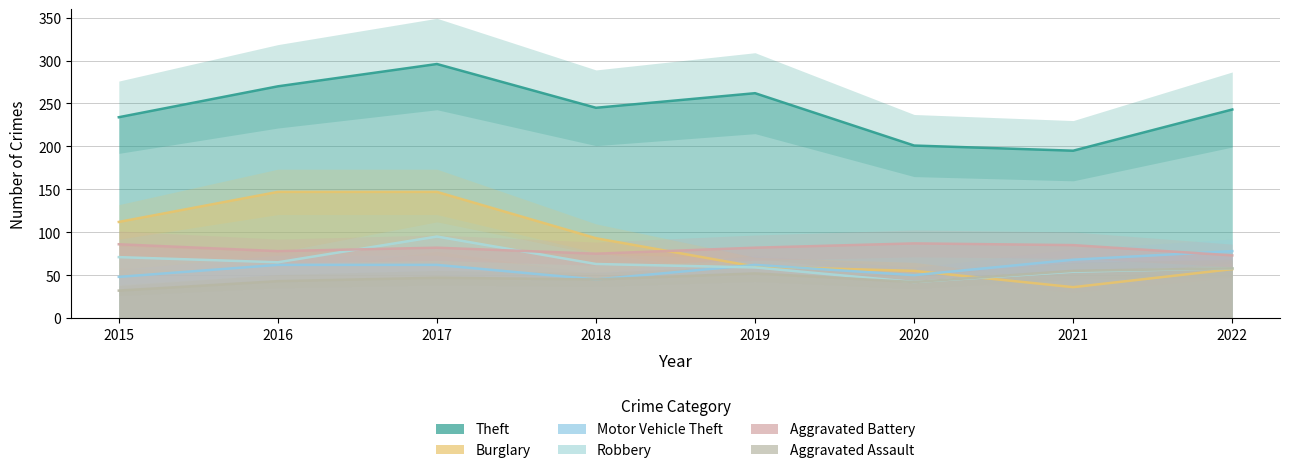

How many values in the Aggravated Assault series exceed 47?

3